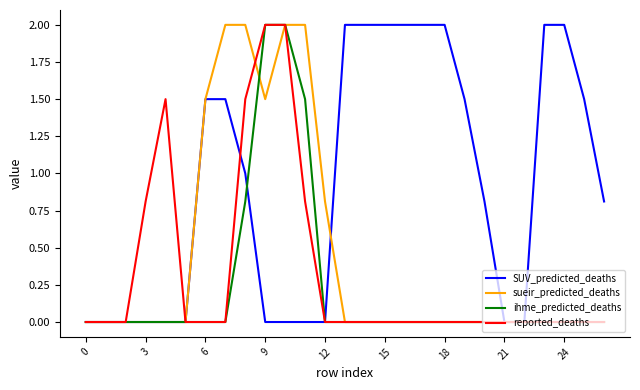

What is the greatest value displayed?

2.0